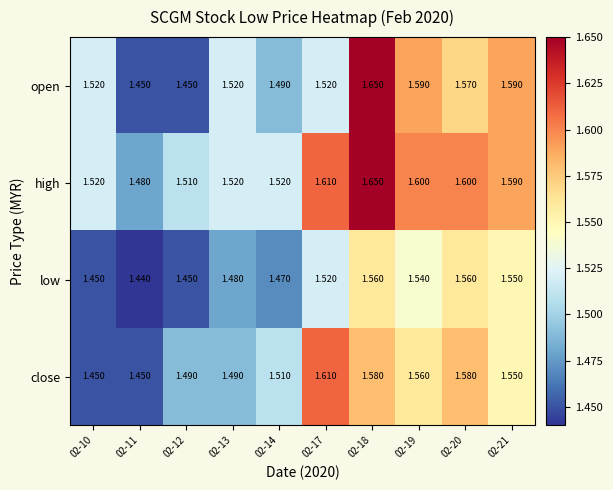

Which category has the highest value across all series?

02-18